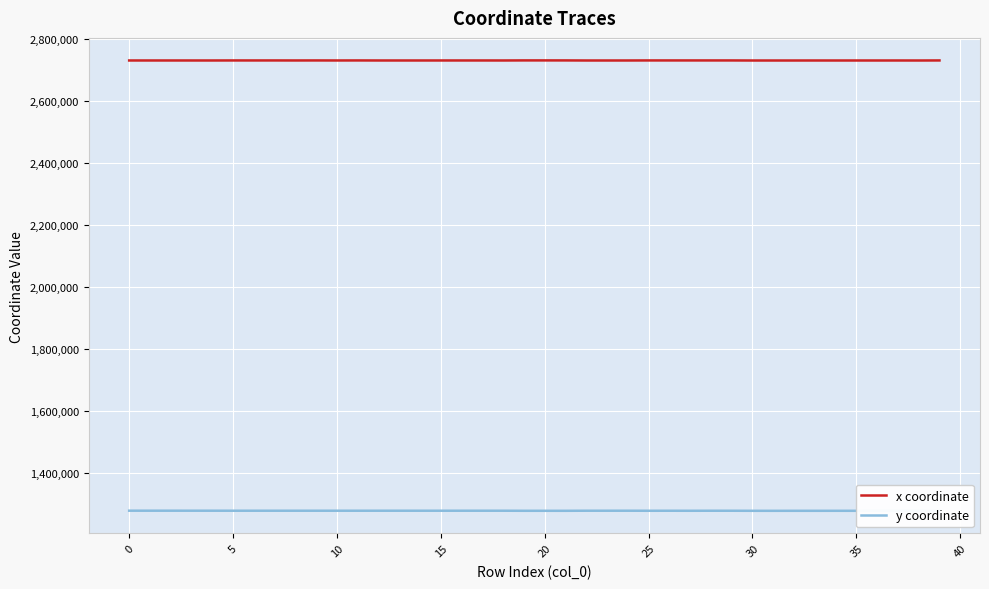

True or false: y coordinate and x coordinate intersect in this chart.

False